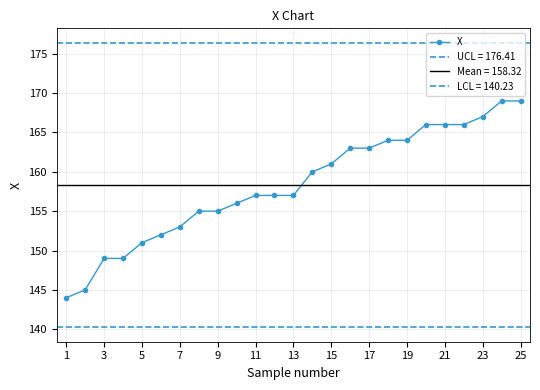

What is the lowest value of the X series?

144